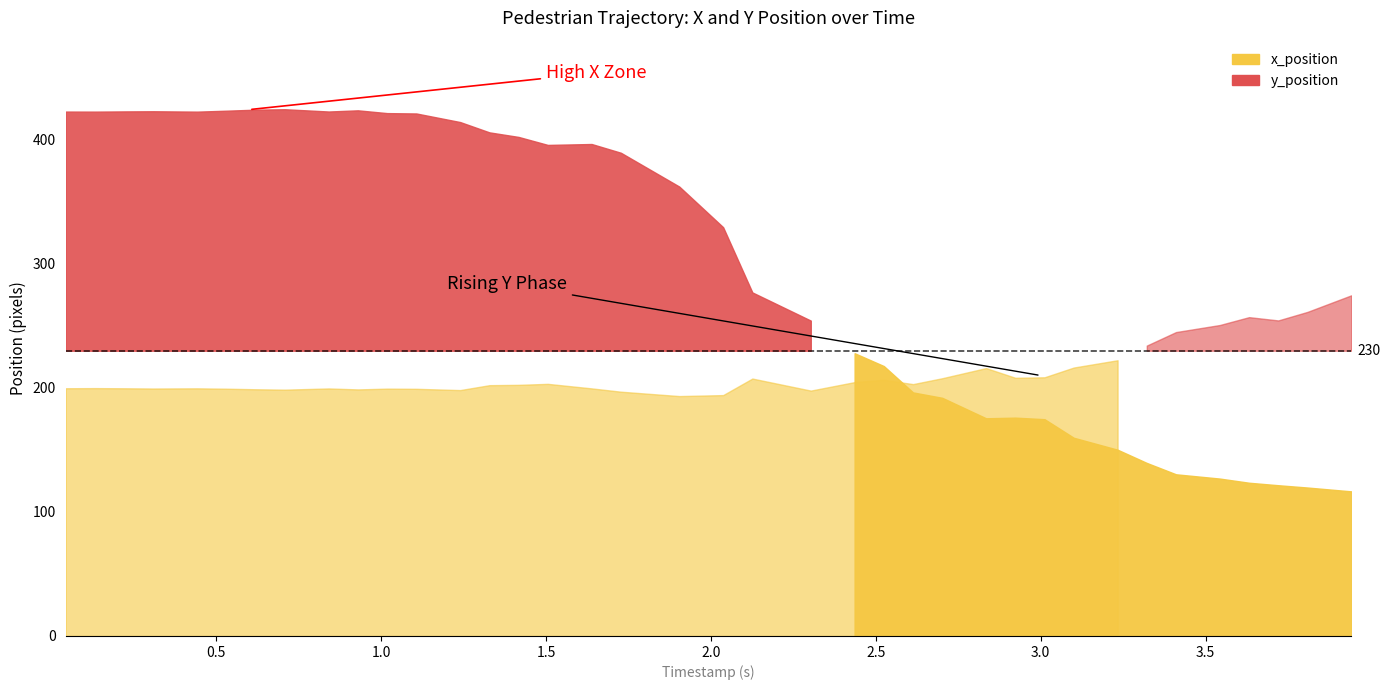

Where do x_position and y_position first cross each other?

23 and 24